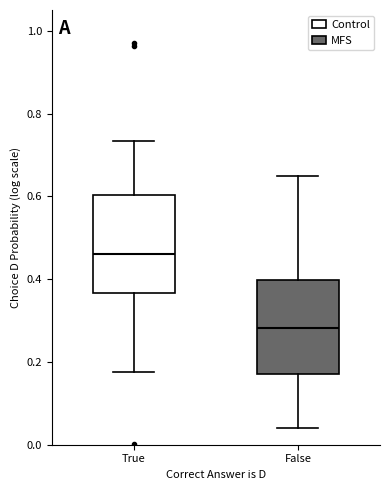

Where does the lower whisker of the box for True end on the y-axis? The values are not printed on the chart, so give them approximately, as read against the axis.

0.18